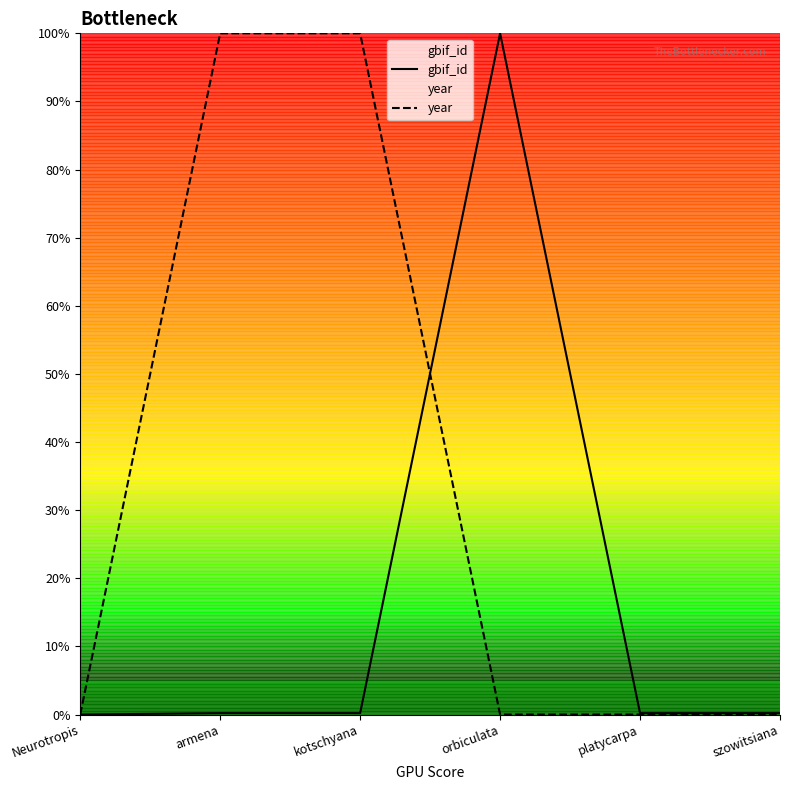

Where is gbif_id nearest to the value 50?

armena